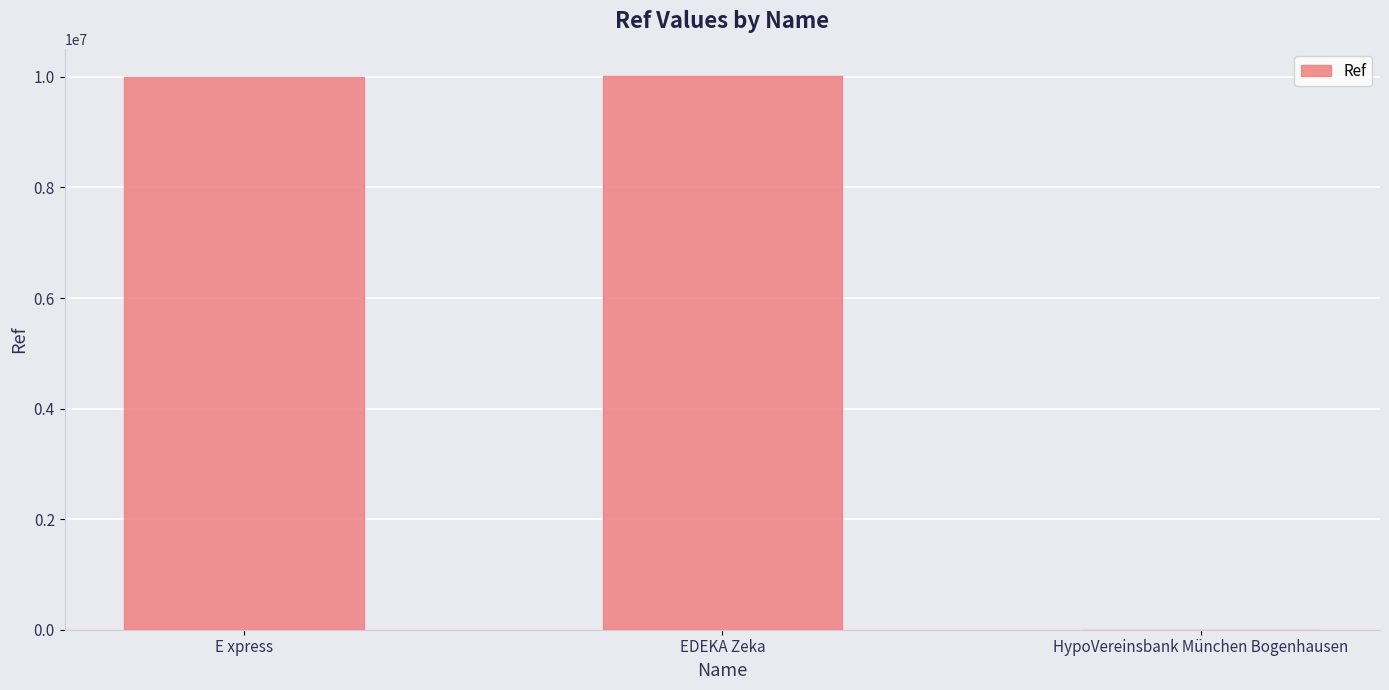

What is the greatest value displayed?

10007219